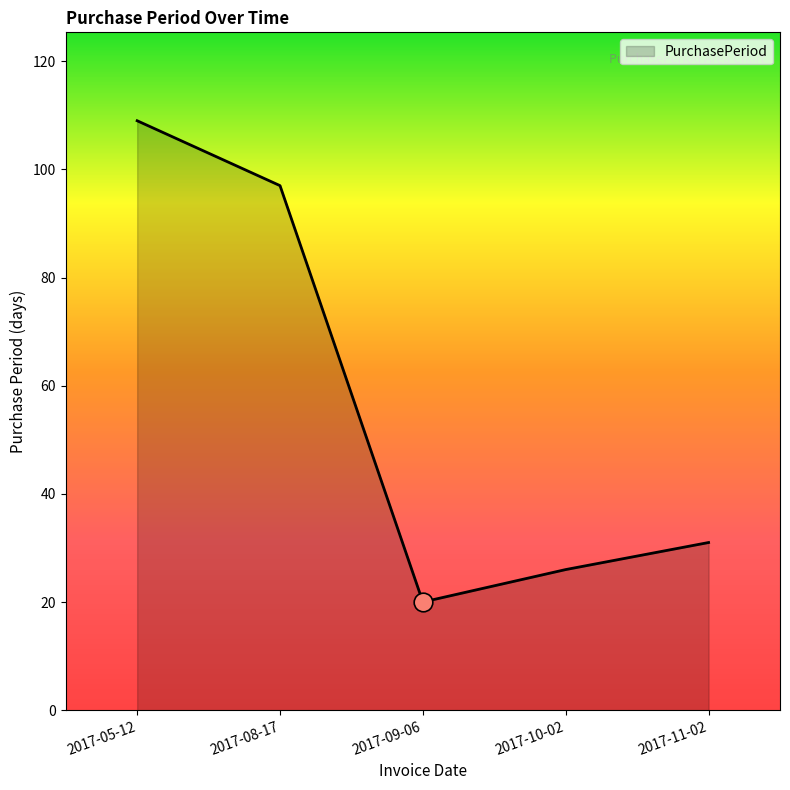

What is the change in value from 2017-05-12 to 2017-10-02?

-83